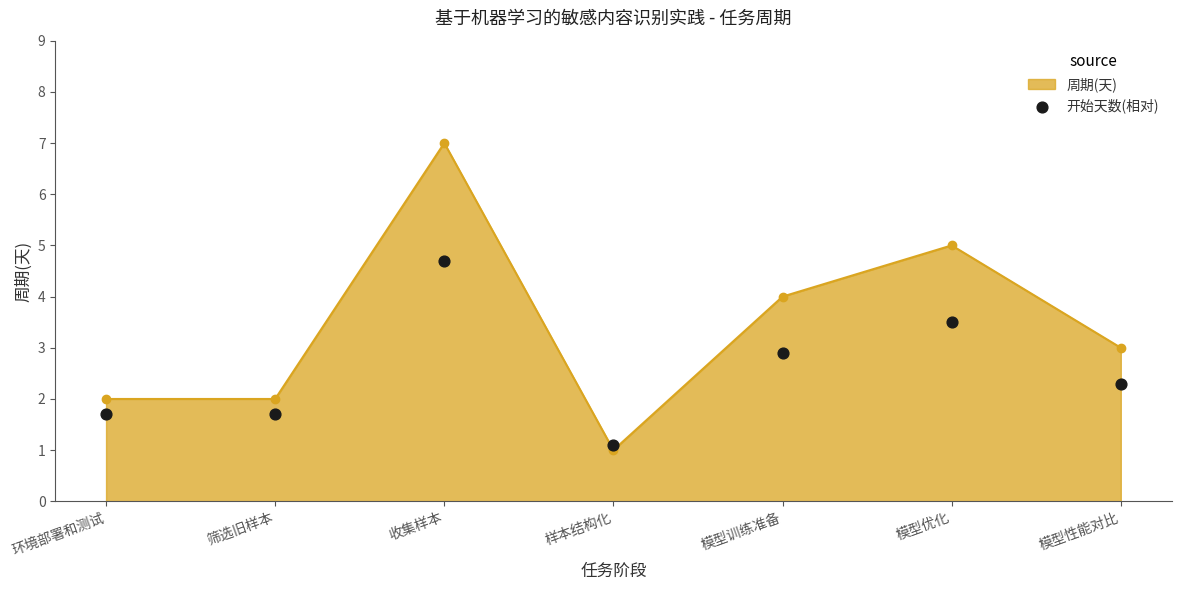

What is the change in value from 筛选旧样本 to 模型性能对比?

+0.6